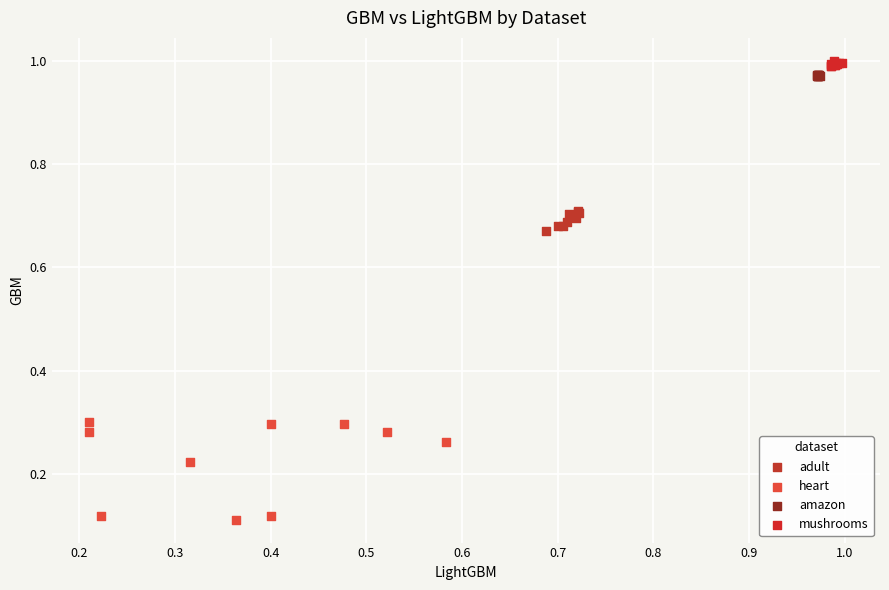

What are all the series names shown in the legend?

adult, heart, amazon, mushrooms